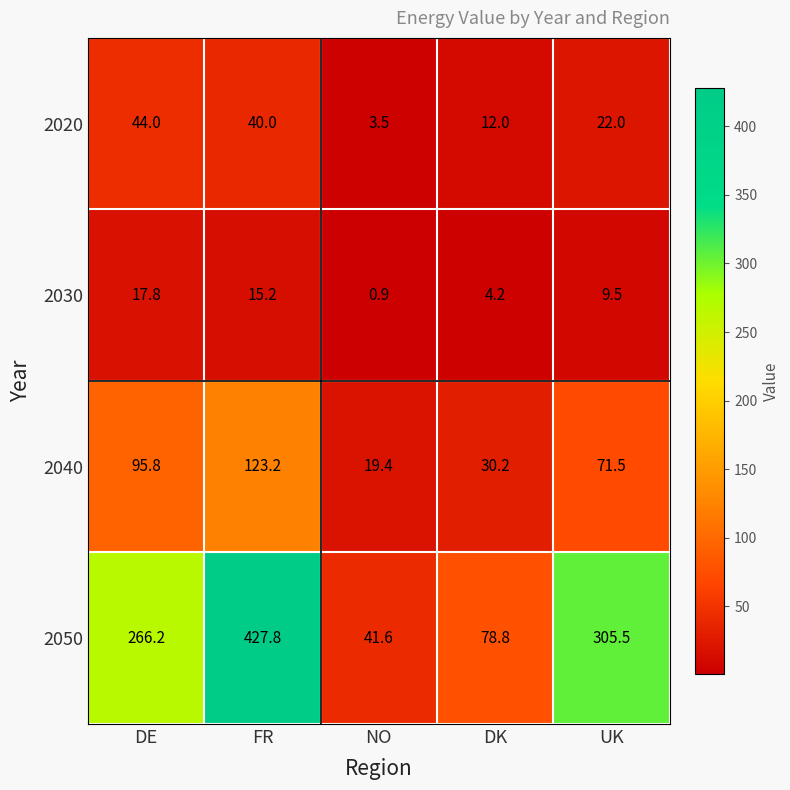

Which series has the largest total across all categories?

2050